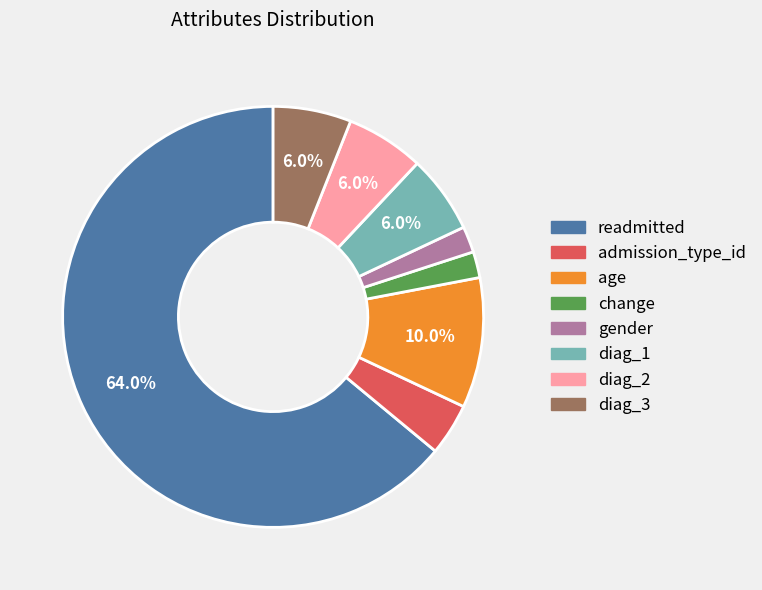

Does any single category account for the majority?

Yes